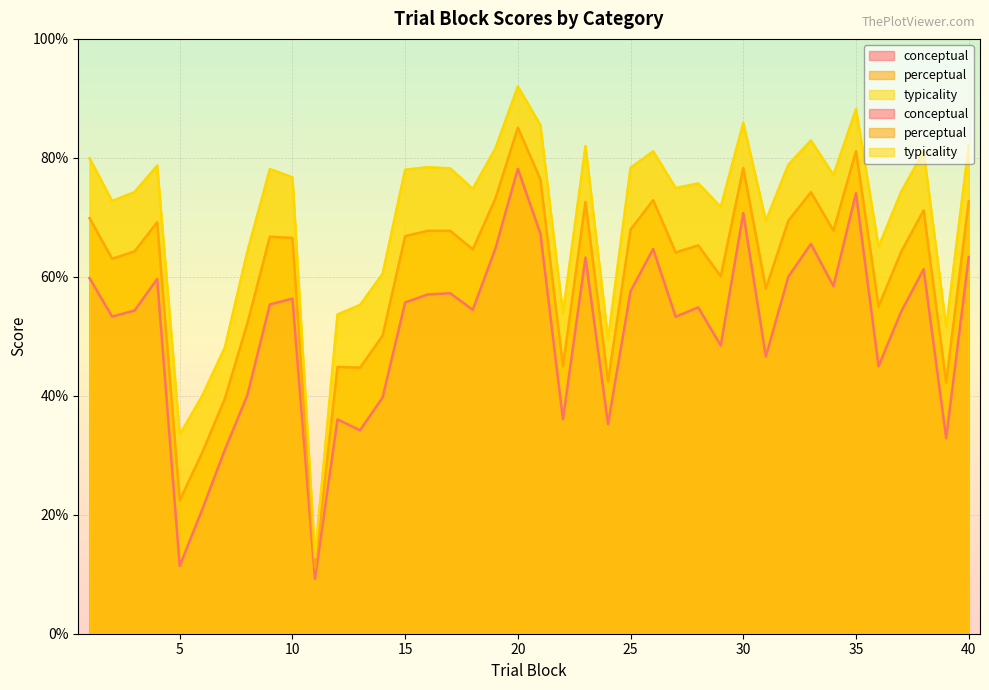

What is the value of the conceptual point at the 25th from the left?

57.6